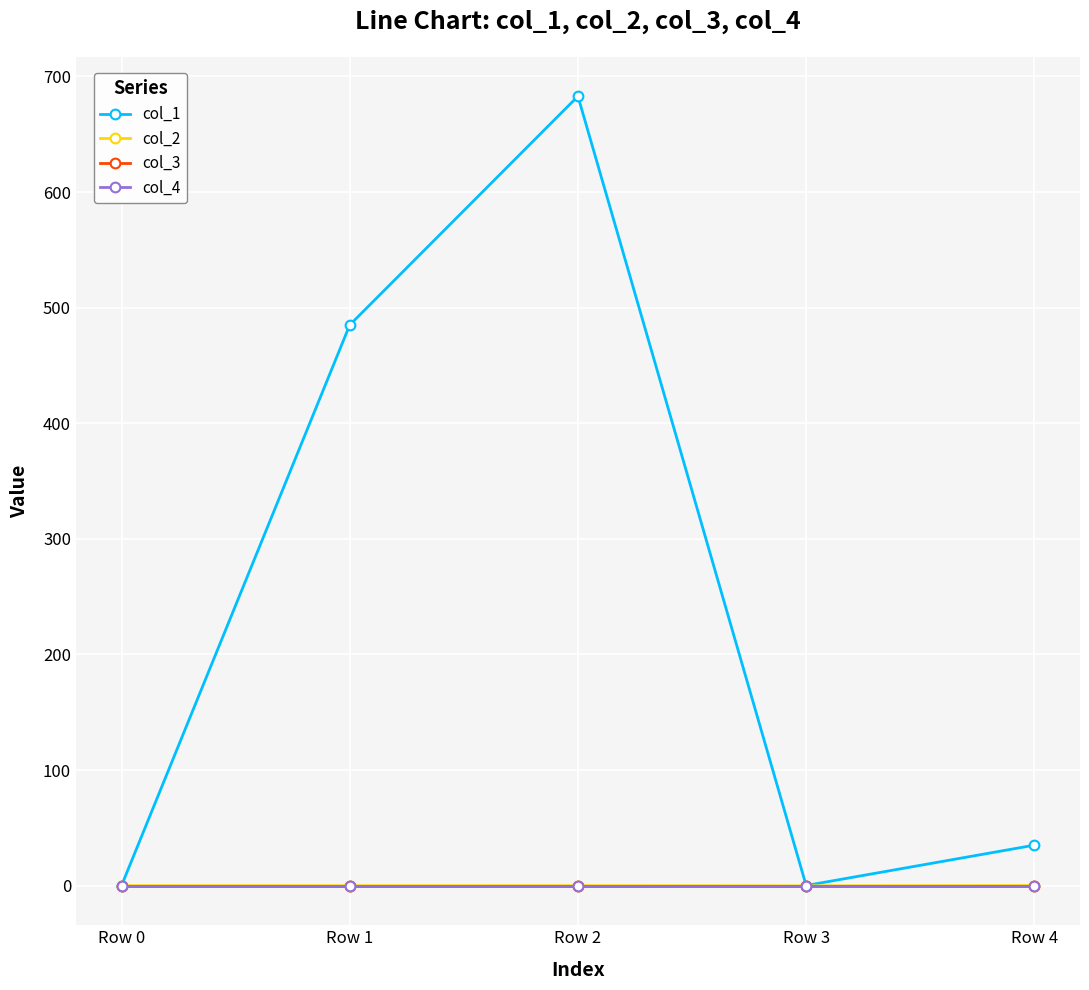

Is this an area chart (filled region under the line)?

No